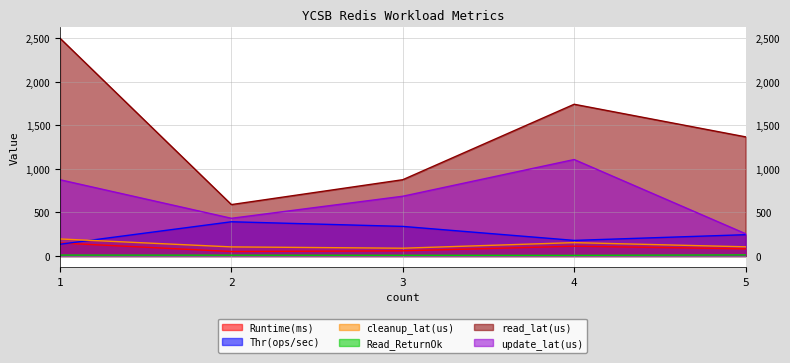

How many values in the cleanup_lat(us) series exceed 105?

2